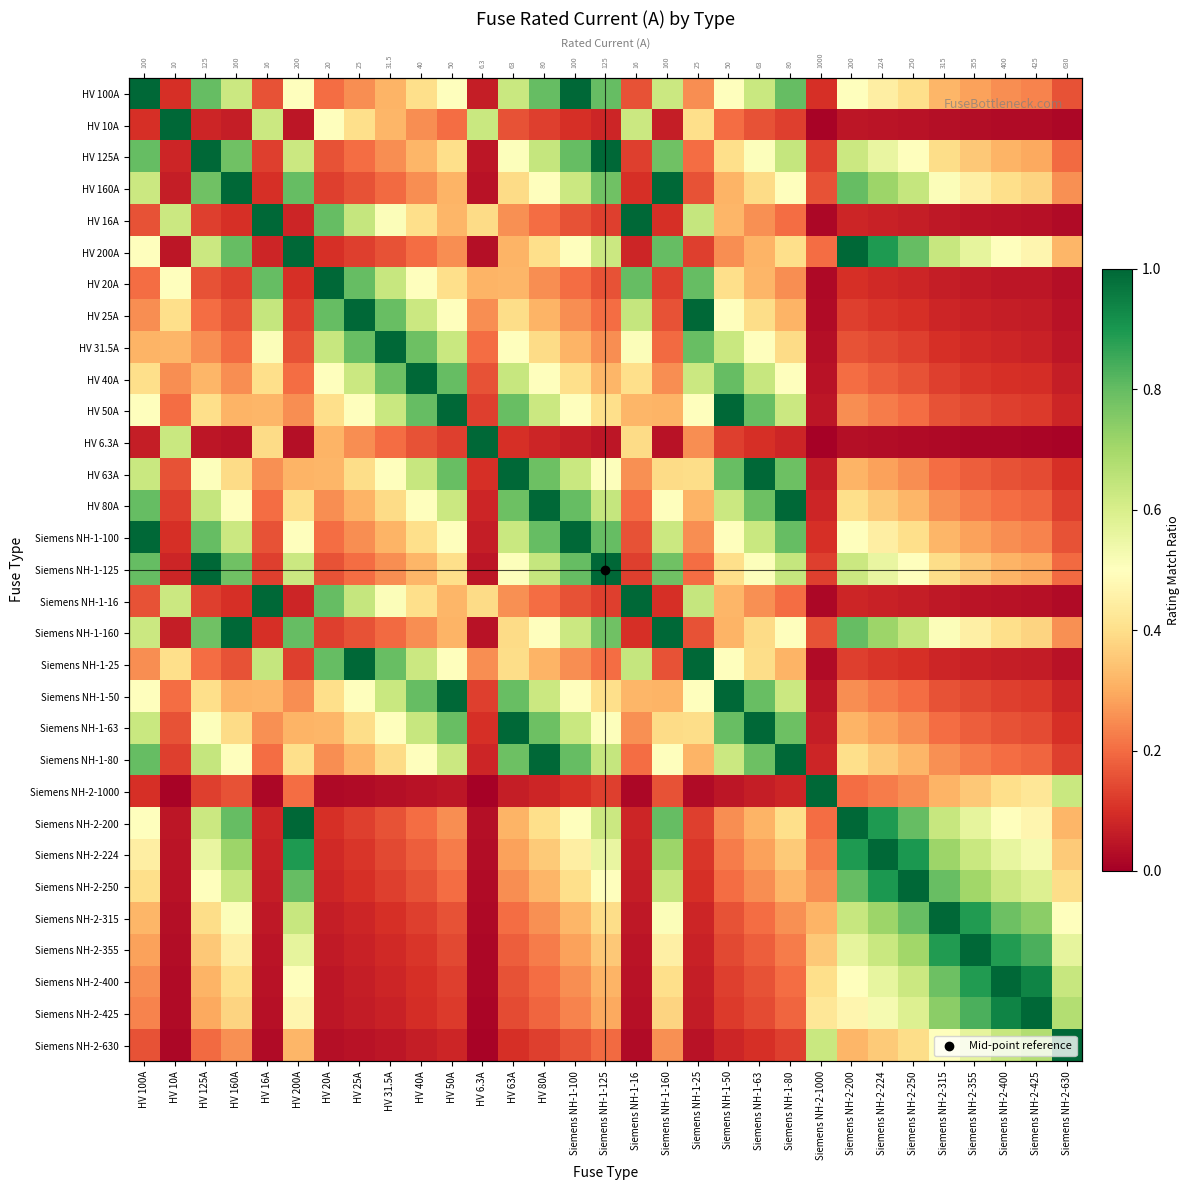

Which series has the largest range (max minus min)?

HV 6.3A